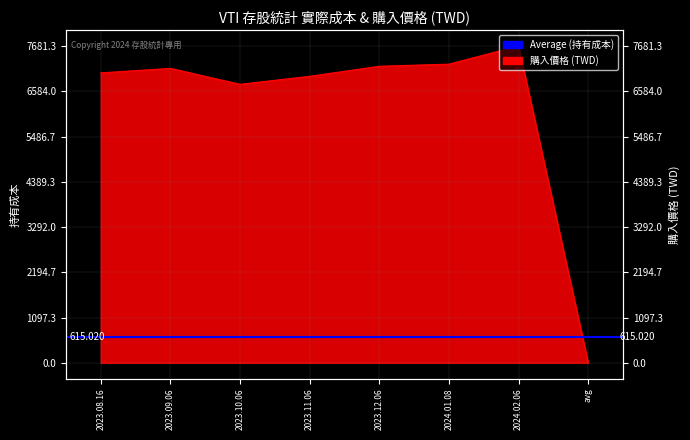

Rank the categories by value from lowest to highest.

avg, 2023.10.06, 2023.11.06, 2023.08.16, 2023.09.06, 2023.12.06, 2024.01.08, 2024.02.06